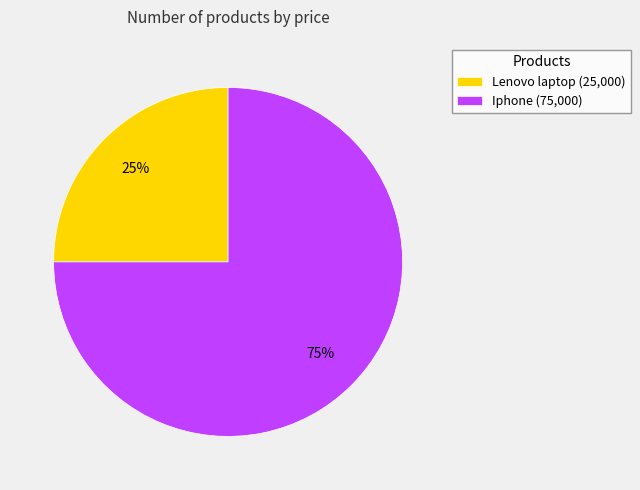

Is the sum of Iphone and Lenovo laptop greater than half?

Yes